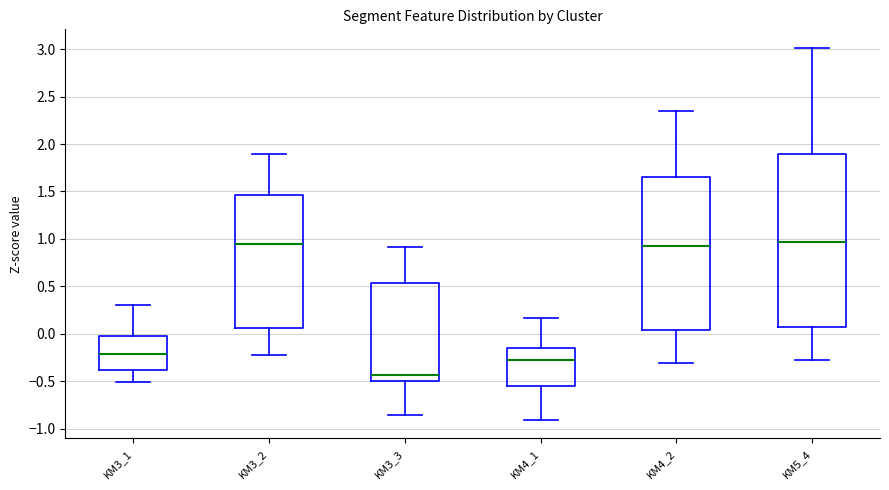

Reading left to right, read every box against the y-axis: the position of its median line, the range the box covers, and the ends of its whiskers. The values are not printed on the chart, so give them approximately, as read against the axis.

KM3_1: median -0.20, box -0.40 to 0.00, whiskers -0.50 to 0.30
KM3_2: median 0.95, box 0.05 to 1.45, whiskers -0.20 to 1.90
KM3_3: median -0.45, box -0.50 to 0.55, whiskers -0.85 to 0.90
KM4_1: median -0.25, box -0.55 to -0.15, whiskers -0.90 to 0.15
KM4_2: median 0.95, box 0.05 to 1.65, whiskers -0.30 to 2.35
KM5_4: median 0.95, box 0.10 to 1.90, whiskers -0.25 to 3.00